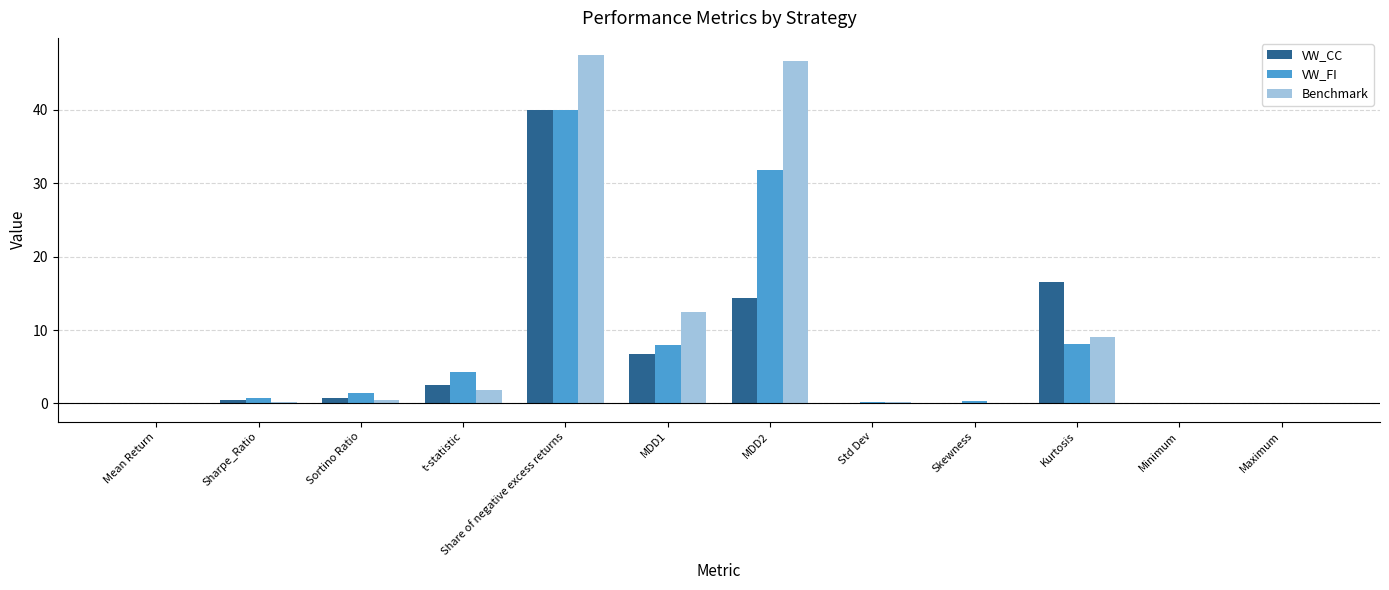

Which category has the highest value in the Benchmark series?

Share of negative excess returns